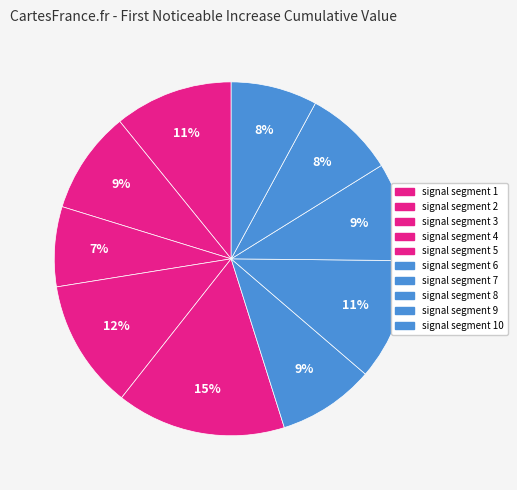

What percentage is the signal segment 10 slice, to the nearest percent?

8%